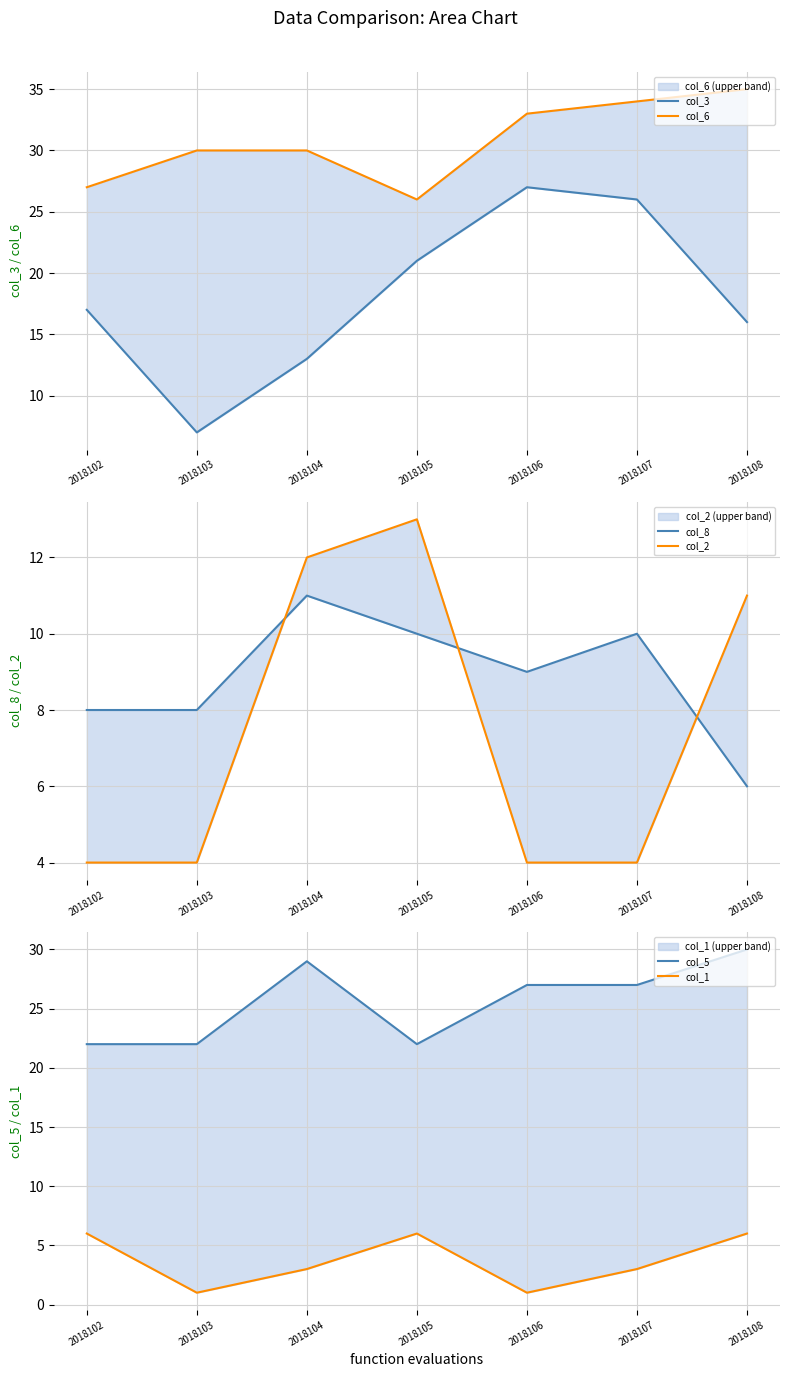

The col_8 series shows 8 at 2018102. True or false?

True